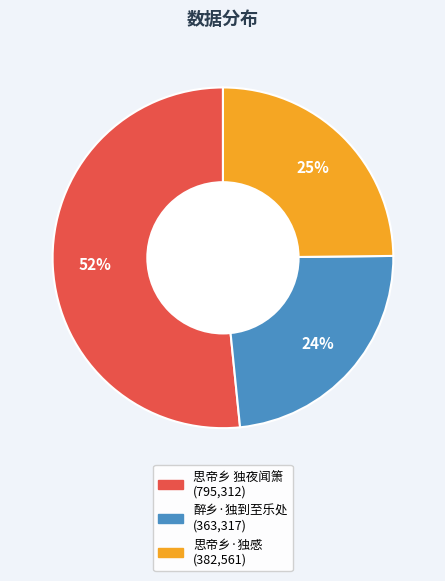

Count the number of slices in the pie.

3